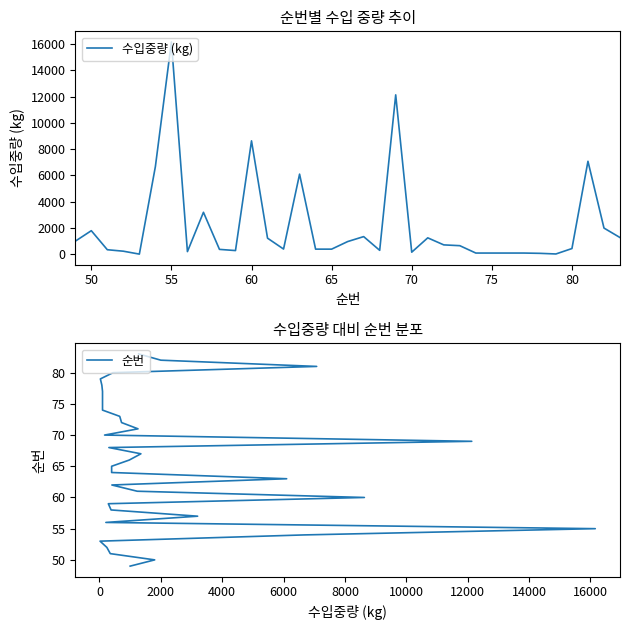

What is the maximum value shown in the chart?

16160